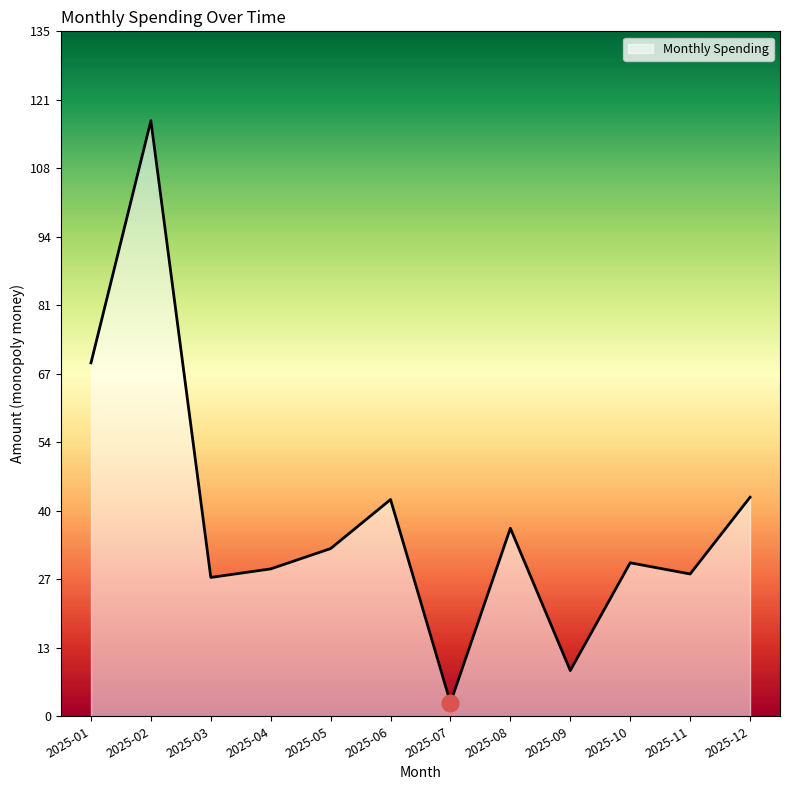

What is the sum of all values?

468.7